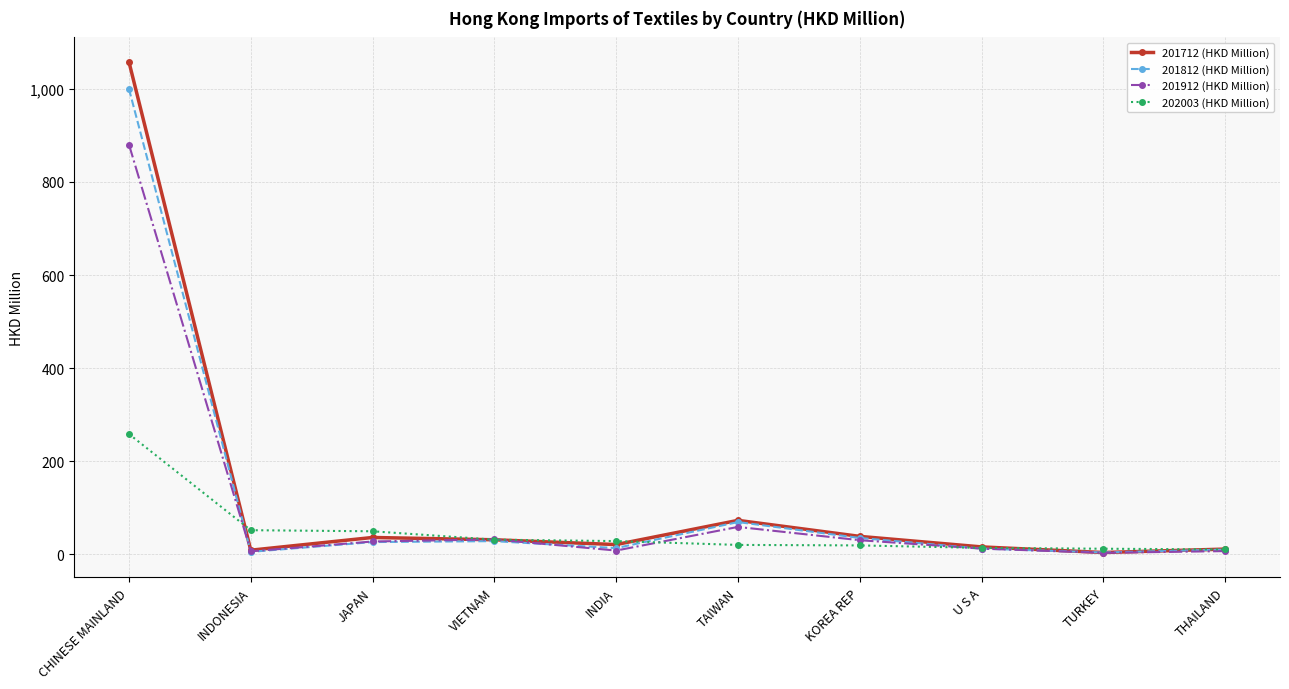

How many data points does each series have?

10